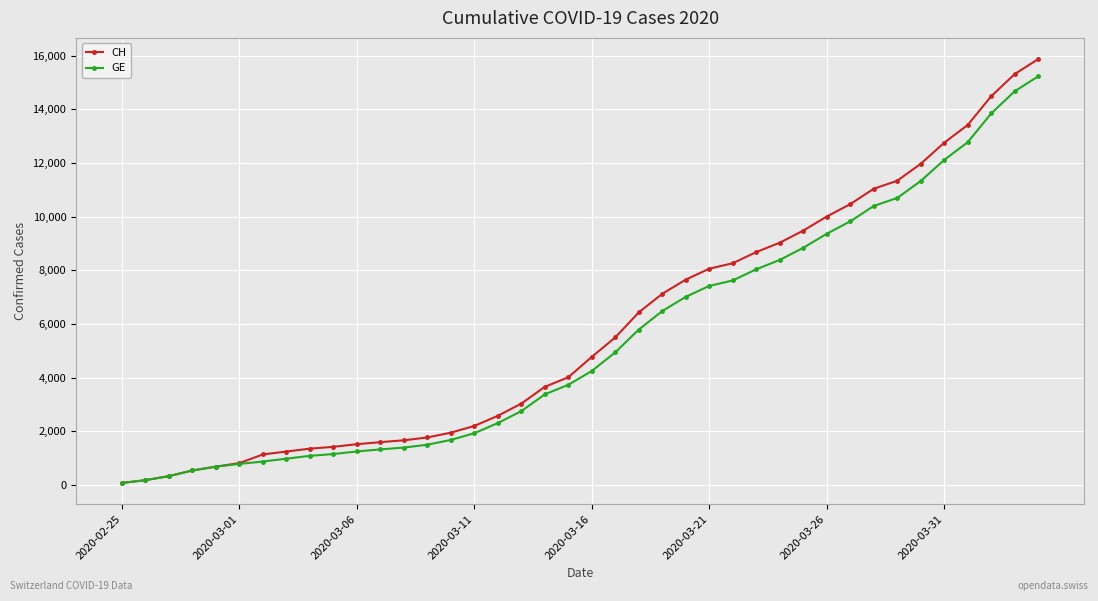

Which series has the widest spread of values?

CH